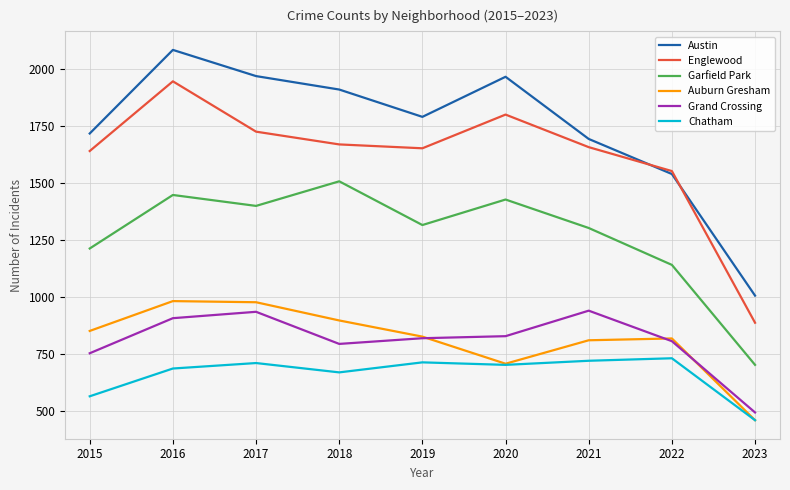

True or false: Auburn Gresham and Englewood cross at least once.

False